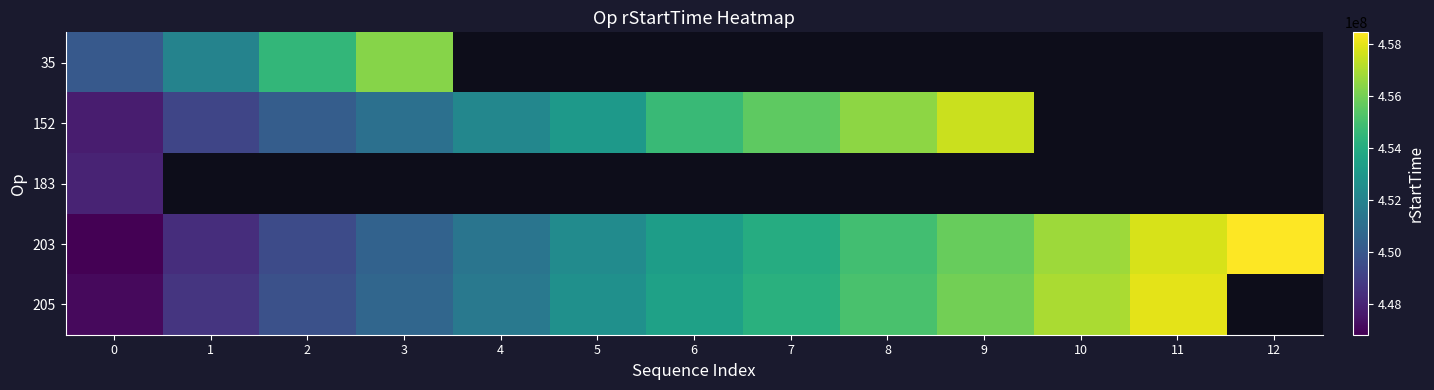

Where is 203 nearest to the value 452637990?

5